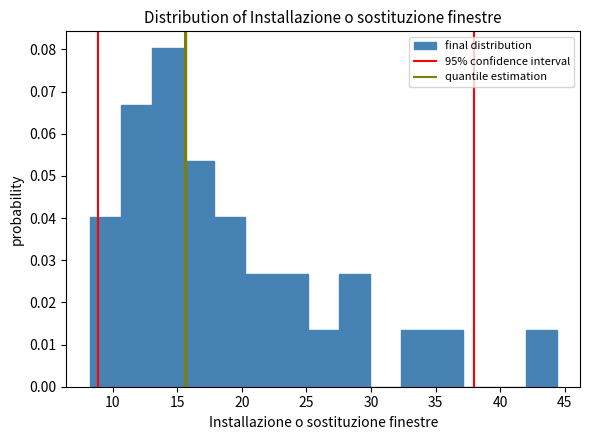

Reading left to right, transcribe this chart: for each bar, give the range it covers on the x-axis and its height. Neither the bar edges nor the heights are printed on the chart, so give them approximately, as read against the axes.

8.0 to 10.5: 0.040
10.5 to 13.0: 0.067
13.0 to 15.5: 0.080
15.5 to 18.0: 0.054
18.0 to 20.5: 0.040
20.5 to 22.5: 0.027
22.5 to 25.0: 0.027
25.0 to 27.5: 0.013
27.5 to 30.0: 0.027
30.0 to 32.5: 0
32.5 to 34.5: 0.013
34.5 to 37.0: 0.013
37.0 to 39.5: 0
39.5 to 42.0: 0
42.0 to 44.5: 0.013